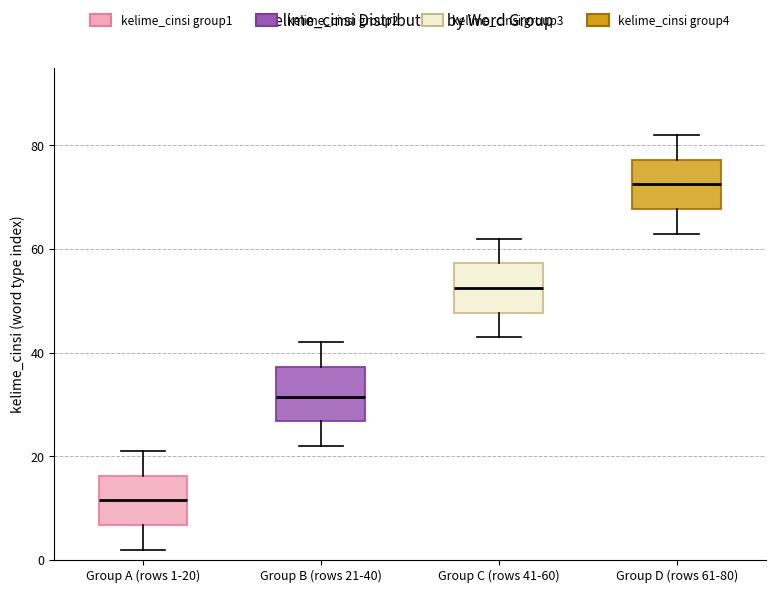

Reading left to right, transcribe this box plot: for each box, give where its median line is, the range the box spans, and where its two whiskers end, as read against the y-axis. The values are not printed on the chart, so give them approximately, as read against the axis.

Group A (rows 1-20): median 12, box 6 to 16, whiskers 2 to 22
Group B (rows 21-40): median 32, box 26 to 38, whiskers 22 to 42
Group C (rows 41-60): median 52, box 48 to 58, whiskers 44 to 62
Group D (rows 61-80): median 72, box 68 to 78, whiskers 64 to 82